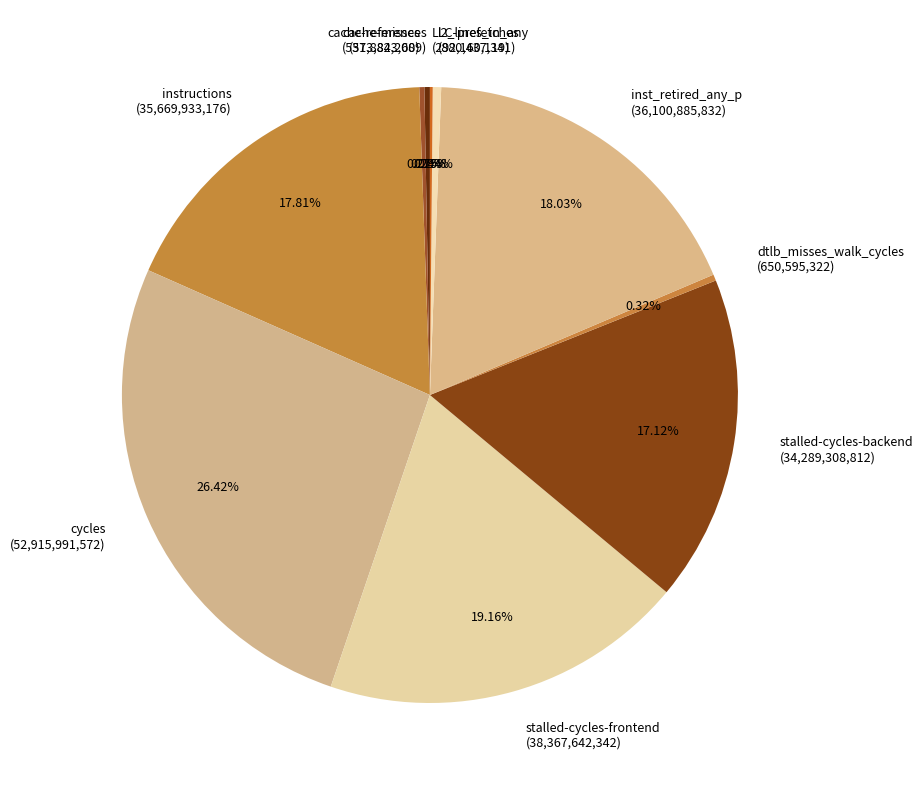

Is it true that instructions is 26% of the pie?

False